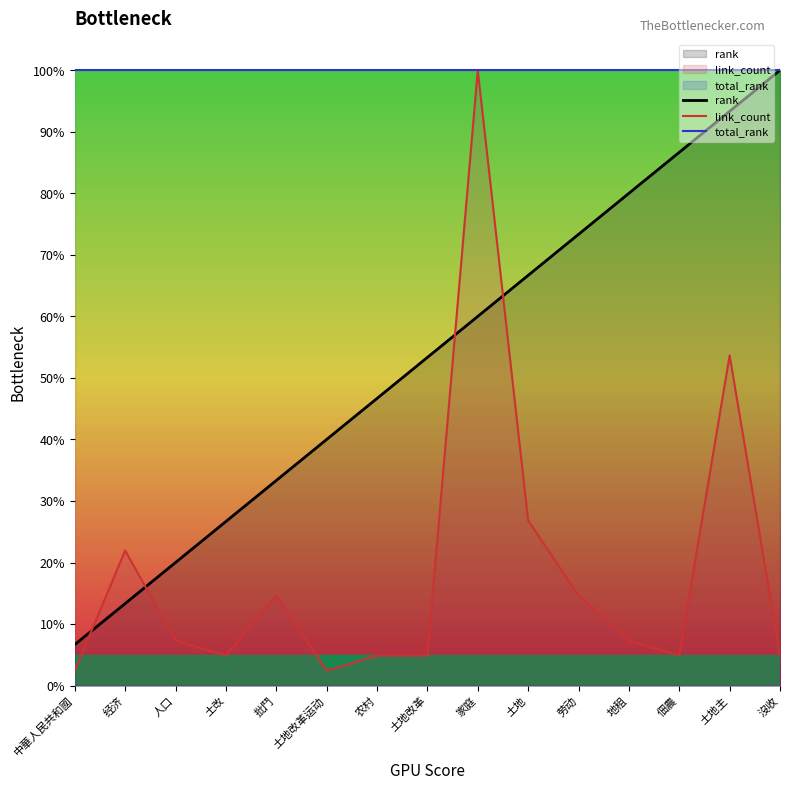

What is the total value across all series at 劳动?

188.0